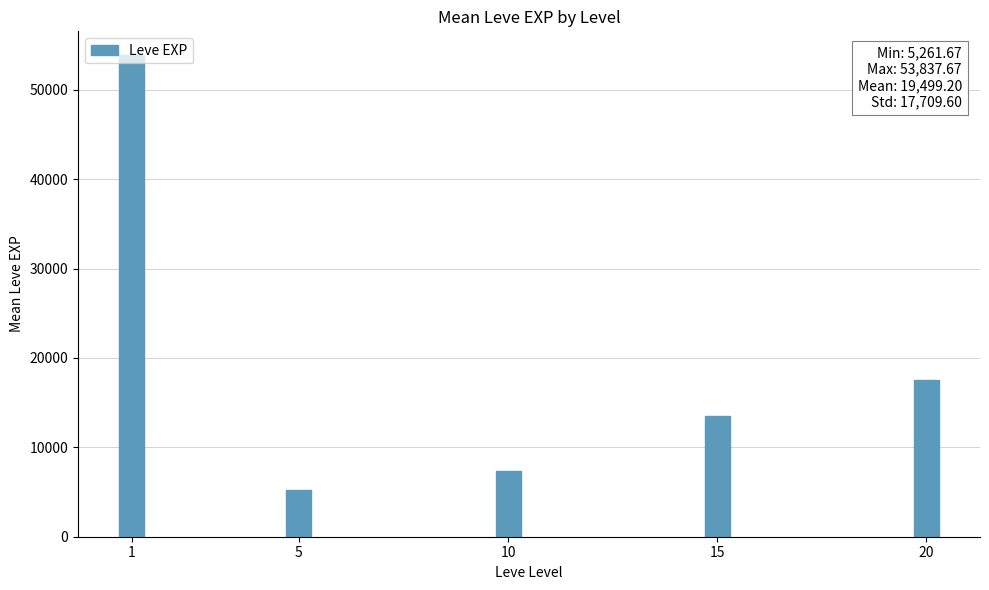

What is the value of the 3rd bar from the left?

7400.0